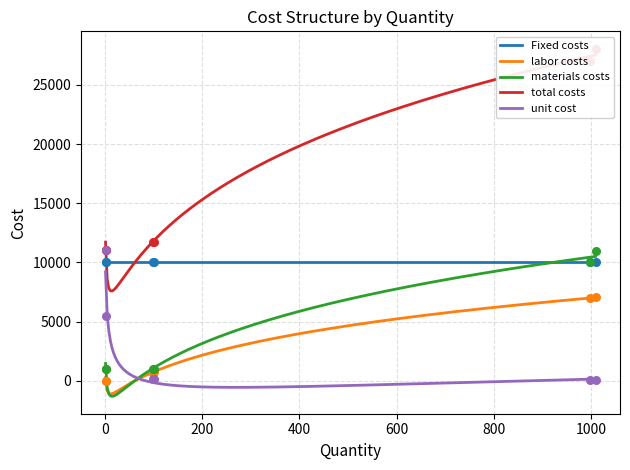

At how many categories does at least one series exceed 27475?

1